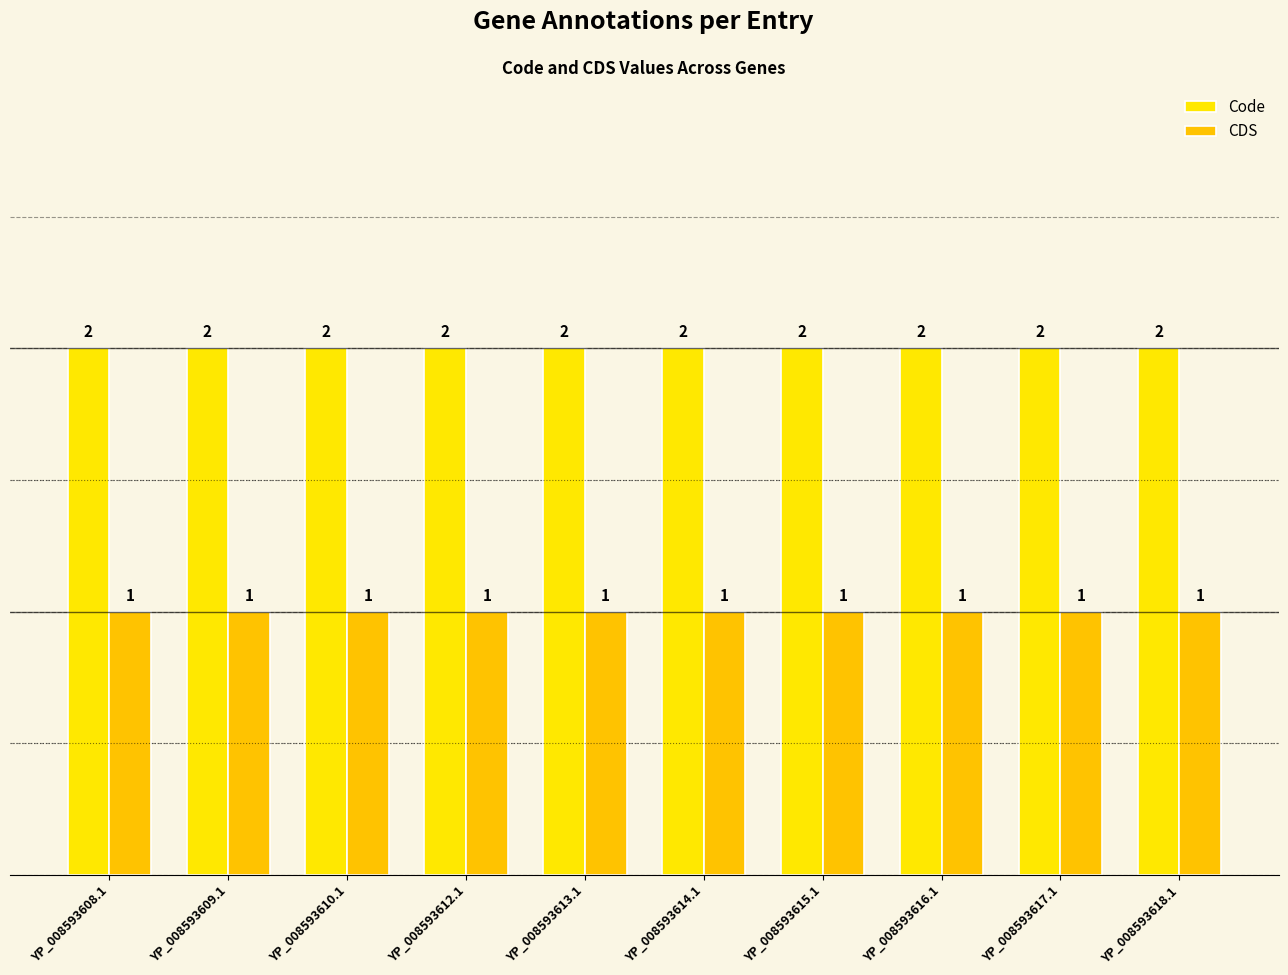

True or false: Code has a value of 3 at YP_008593610.1.

False